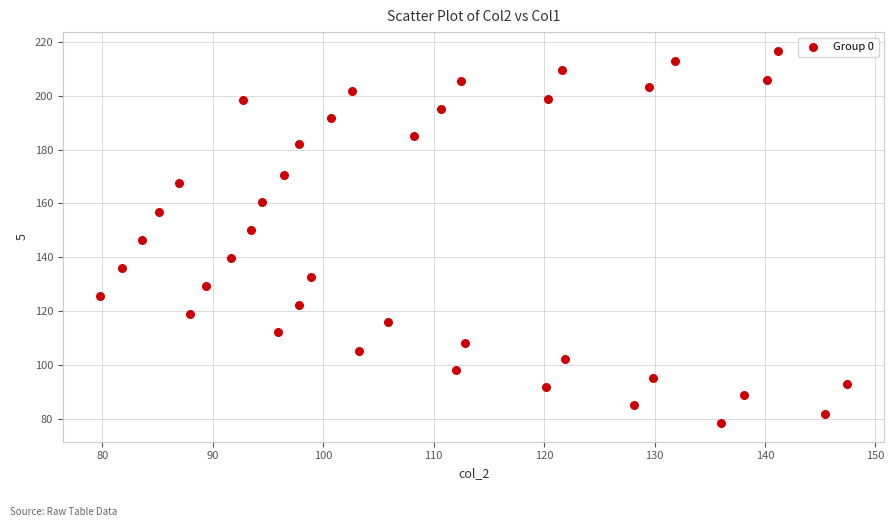

What is the range of Y values (max minus min)?

138.1